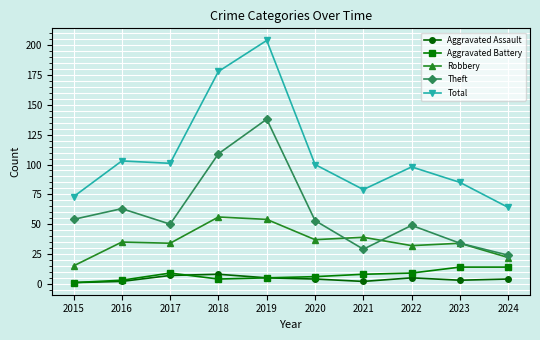

What is the value of the Aggravated Battery point at the 4th from the left?

4